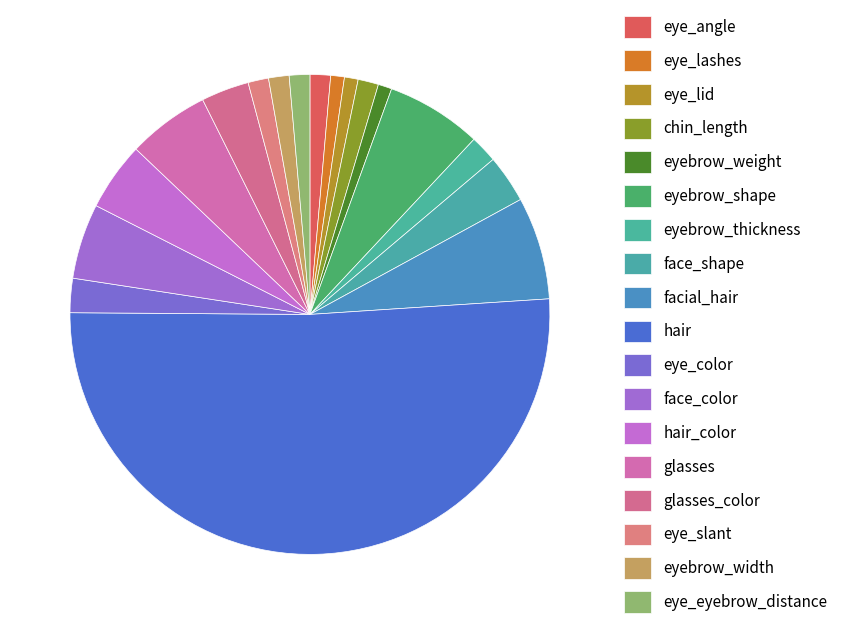

Do eye_color and eye_eyebrow_distance together represent more than half of the pie?

No